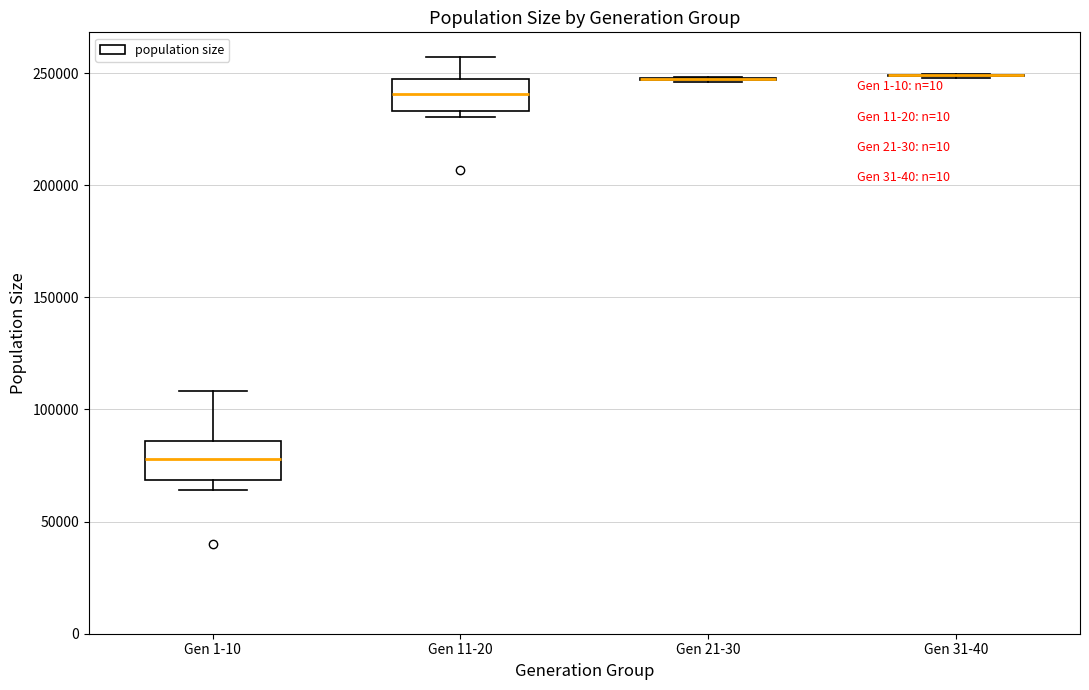

Where is the lower edge of the box for Gen 1-10 on the y-axis? The values are not printed on the chart, so give them approximately, as read against the axis.

70000